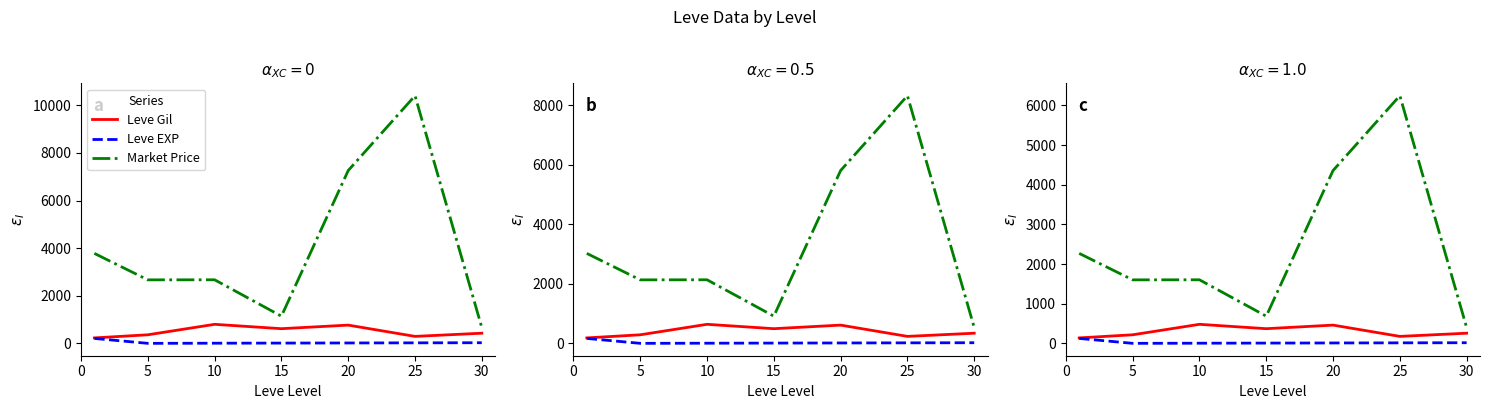

Does the chart have visible grid lines?

No